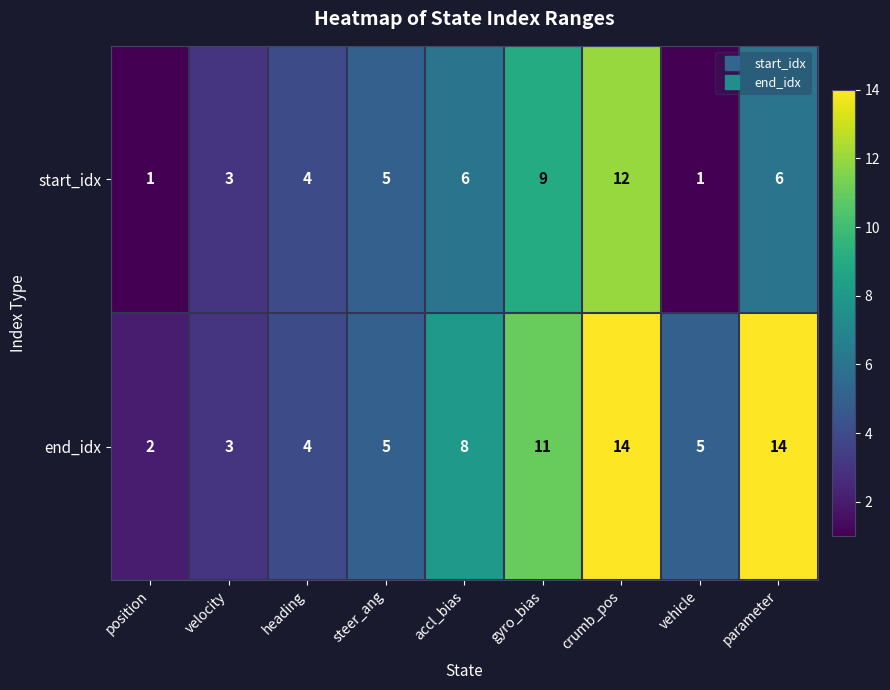

What is the greatest value displayed?

14